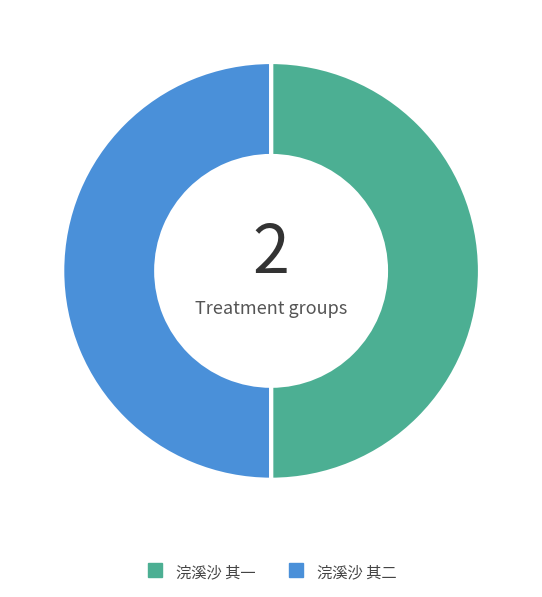

To the nearest percent, what is the average slice percentage?

50%